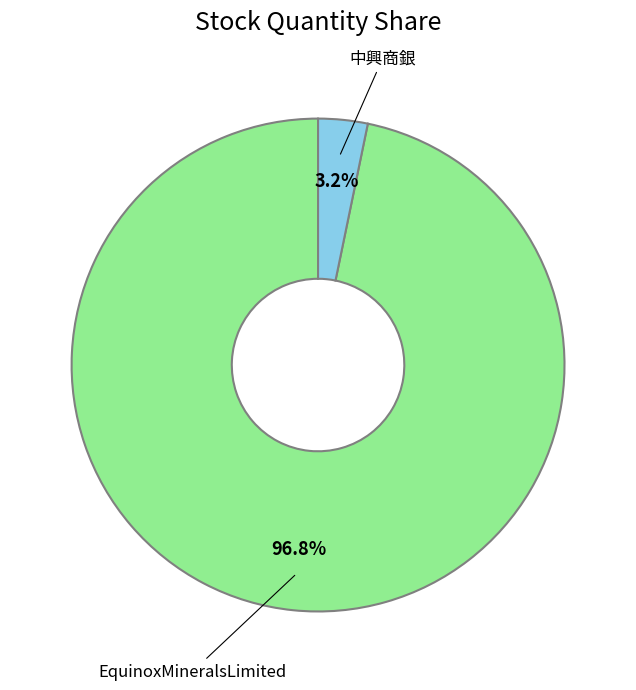

Rank the categories by value from lowest to highest.

中興商銀, EquinoxMineralsLimited